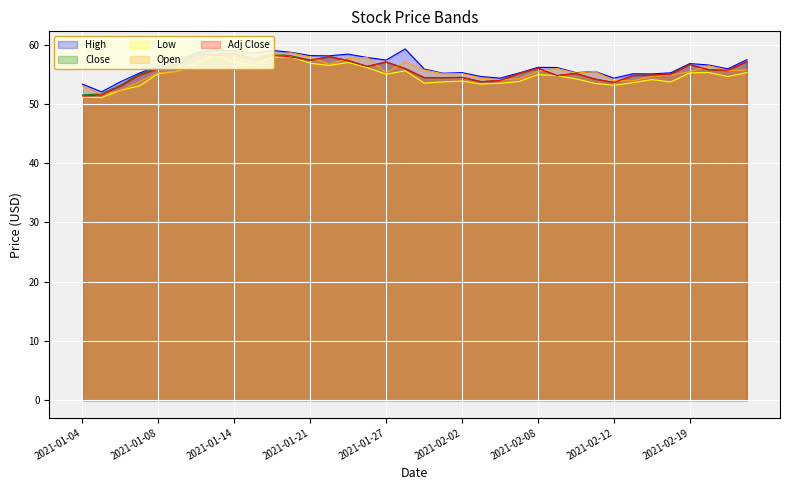

Reading left to right, what are all the values shown in this chart?

High: 2021-01-04=53.3	2021-01-05=52.1	2021-01-06=53.8	2021-01-07=55.2	2021-01-08=56.4	2021-01-11=57.3	2021-01-12=58.7	2021-01-13=59.1	2021-01-14=59.0	2021-01-15=58.6	2021-01-19=59.0	2021-01-20=58.7	2021-01-21=58.2	2021-01-22=58.1	2021-01-25=58.4	2021-01-26=57.8	2021-01-27=57.4	2021-01-28=59.3	2021-01-29=55.9	2021-02-01=55.2	2021-02-02=55.3	2021-02-03=54.6	2021-02-04=54.4	2021-02-05=55.2	2021-02-08=56.2	2021-02-09=56.2	2021-02-10=55.3	2021-02-11=55.5	2021-02-12=54.4	2021-02-16=55.1	2021-02-17=55.1	2021-02-18=55.3	2021-02-19=56.8	2021-02-22=56.6	2021-02-23=55.9	2021-02-24=57.5
Close: 2021-01-04=51.5	2021-01-05=51.7	2021-01-06=53.2	2021-01-07=55.0	2021-01-08=56.1	2021-01-11=56.8	2021-01-12=58.5	2021-01-13=58.4	2021-01-14=58.6	2021-01-15=57.6	2021-01-19=58.5	2021-01-20=58.1	2021-01-21=57.4	2021-01-22=58.0	2021-01-25=57.3	2021-01-26=56.3	2021-01-27=57.1	2021-01-28=56.0	2021-01-29=54.5	2021-02-01=54.5	2021-02-02=54.5	2021-02-03=53.8	2021-02-04=54.0	2021-02-05=55.2	2021-02-08=56.0	2021-02-09=54.8	2021-02-10=55.2	2021-02-11=54.2	2021-02-12=53.6	2021-02-16=54.8	2021-02-17=54.9	2021-02-18=55.0	2021-02-19=56.7	2021-02-22=55.8	2021-02-23=55.7	2021-02-24=57.2
Low: 2021-01-04=51.1	2021-01-05=51.1	2021-01-06=52.3	2021-01-07=53.1	2021-01-08=55.1	2021-01-11=55.5	2021-01-12=56.9	2021-01-13=58.2	2021-01-14=57.1	2021-01-15=56.5	2021-01-19=57.9	2021-01-20=57.9	2021-01-21=56.9	2021-01-22=56.5	2021-01-25=57.0	2021-01-26=56.1	2021-01-27=55.0	2021-01-28=55.6	2021-01-29=53.5	2021-02-01=53.7	2021-02-02=53.9	2021-02-03=53.4	2021-02-04=53.5	2021-02-05=53.8	2021-02-08=55.0	2021-02-09=54.8	2021-02-10=54.2	2021-02-11=53.5	2021-02-12=53.2	2021-02-16=53.6	2021-02-17=54.1	2021-02-18=53.7	2021-02-19=55.3	2021-02-22=55.3	2021-02-23=54.6	2021-02-24=55.3
Open: 2021-01-04=53.1	2021-01-05=51.6	2021-01-06=52.3	2021-01-07=53.8	2021-01-08=55.2	2021-01-11=55.5	2021-01-12=57.0	2021-01-13=58.6	2021-01-14=58.8	2021-01-15=58.5	2021-01-19=58.3	2021-01-20=58.7	2021-01-21=57.9	2021-01-22=56.7	2021-01-25=57.7	2021-01-26=57.8	2021-01-27=55.3	2021-01-28=57.1	2021-01-29=55.8	2021-02-01=55.1	2021-02-02=55.1	2021-02-03=54.4	2021-02-04=54.0	2021-02-05=54.3	2021-02-08=55.5	2021-02-09=56.0	2021-02-10=55.2	2021-02-11=55.5	2021-02-12=53.9	2021-02-16=53.9	2021-02-17=54.7	2021-02-18=54.9	2021-02-19=55.5	2021-02-22=56.4	2021-02-23=55.7	2021-02-24=55.8
Adj Close: 2021-01-04=51.4	2021-01-05=51.5	2021-01-06=53.0	2021-01-07=54.8	2021-01-08=55.9	2021-01-11=56.6	2021-01-12=58.3	2021-01-13=58.2	2021-01-14=58.4	2021-01-15=57.4	2021-01-19=58.3	2021-01-20=57.9	2021-01-21=57.4	2021-01-22=58.0	2021-01-25=57.3	2021-01-26=56.3	2021-01-27=57.1	2021-01-28=56.0	2021-01-29=54.5	2021-02-01=54.5	2021-02-02=54.5	2021-02-03=53.8	2021-02-04=54.0	2021-02-05=55.2	2021-02-08=56.0	2021-02-09=54.8	2021-02-10=55.2	2021-02-11=54.2	2021-02-12=53.6	2021-02-16=54.8	2021-02-17=54.9	2021-02-18=55.0	2021-02-19=56.7	2021-02-22=55.8	2021-02-23=55.7	2021-02-24=57.2